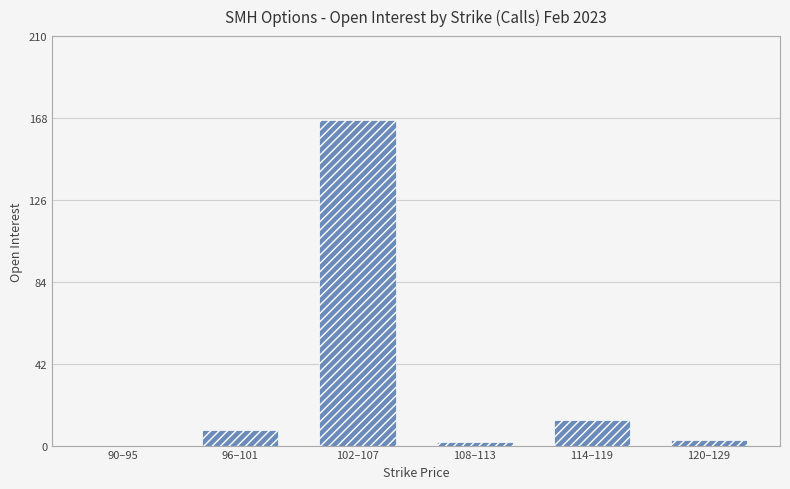

What is the sum of all values?

193